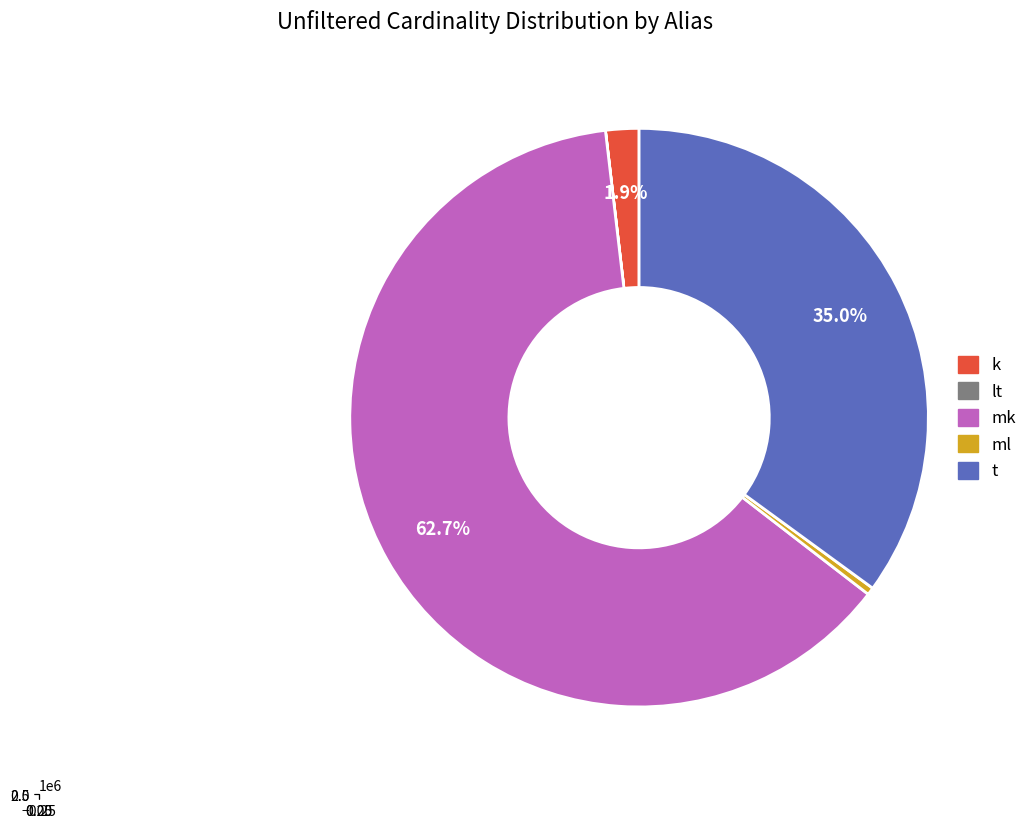

What is the largest slice in the pie chart?

mk